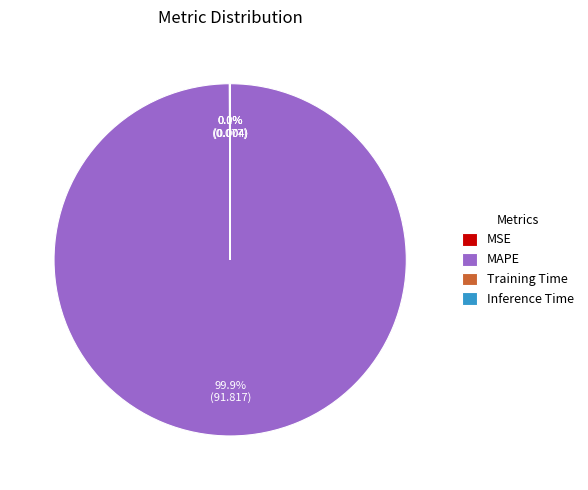

Which category has the biggest portion of the pie?

MAPE